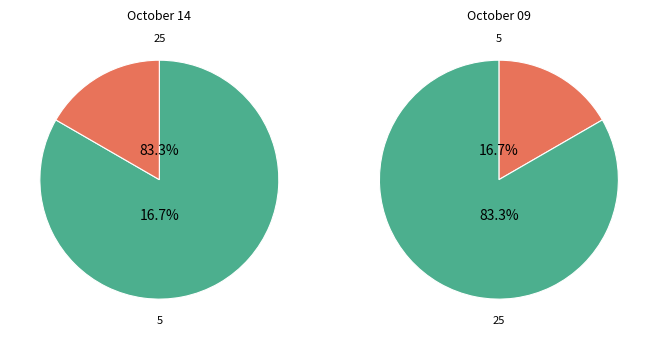

Between October 09 and October 14, which is larger?

October 14